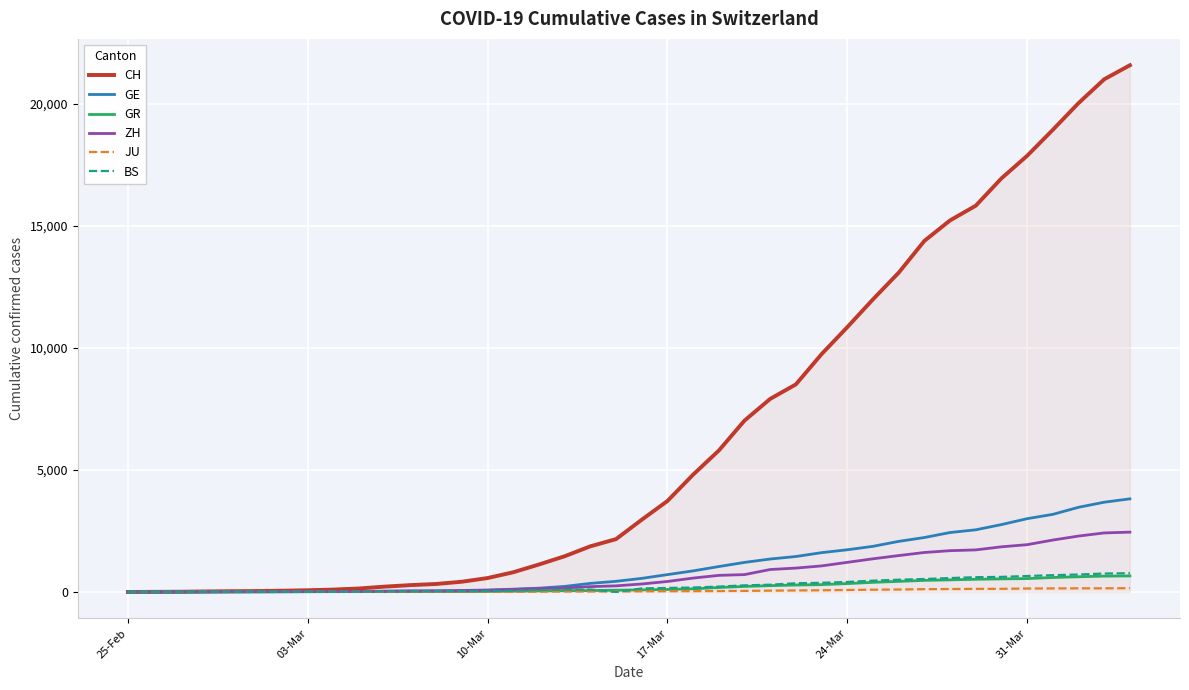

Which series has the largest range (max minus min)?

CH